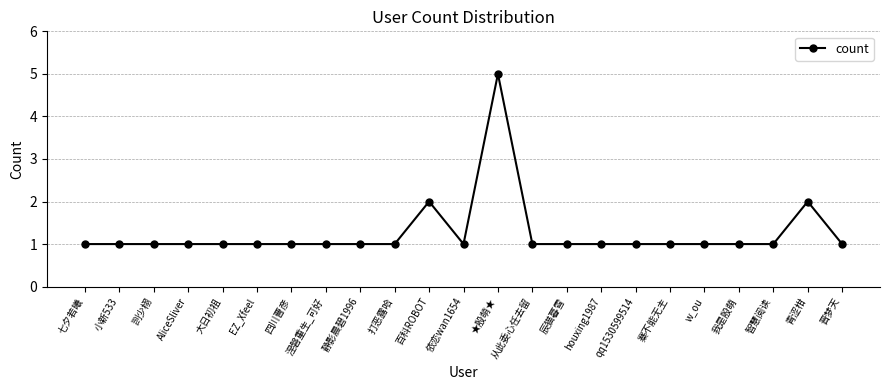

What is the sum of all values?

29